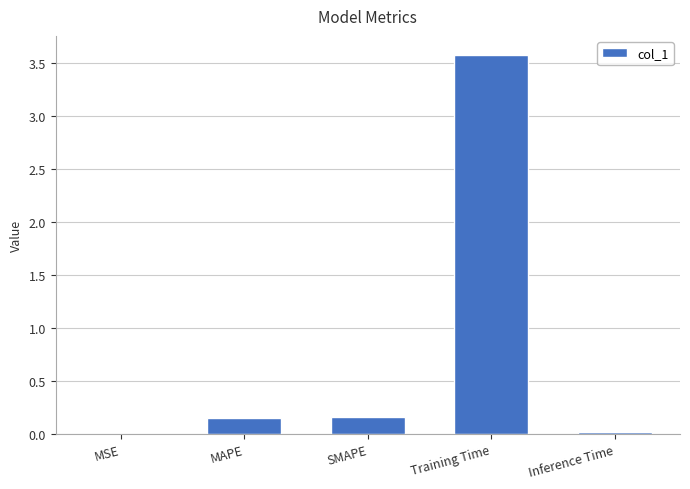

The chart shows a value of 0.3 at SMAPE. True or false?

False